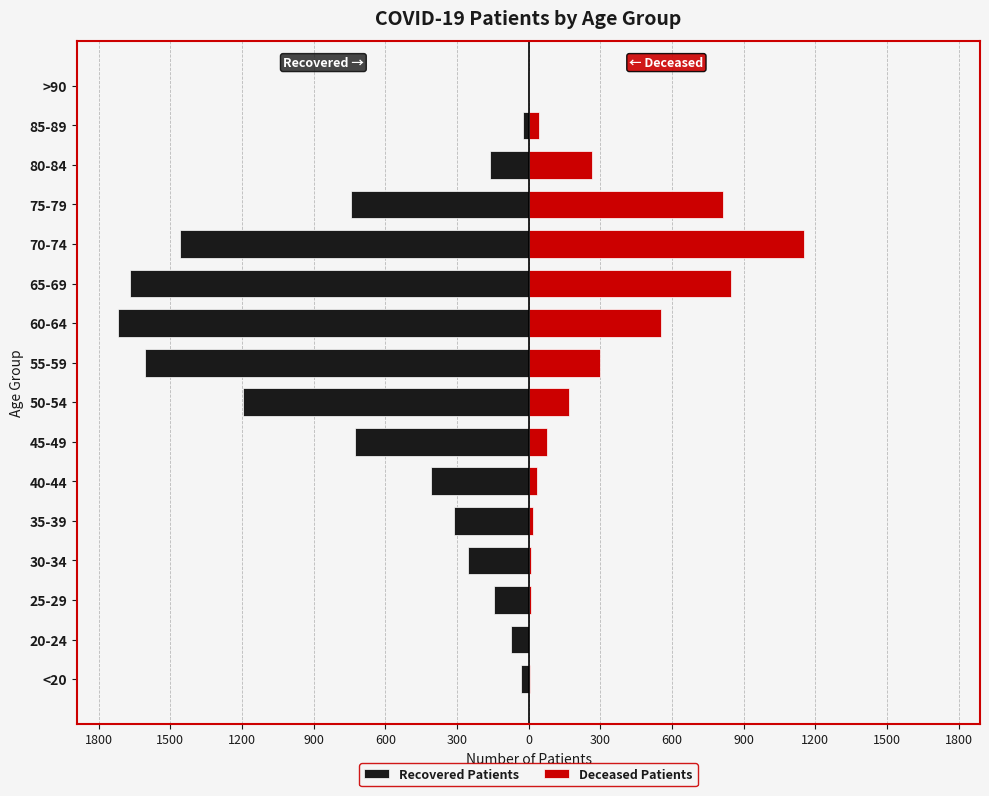

Read the Recovered Patients value at 40-44, to the nearest 10.

-410